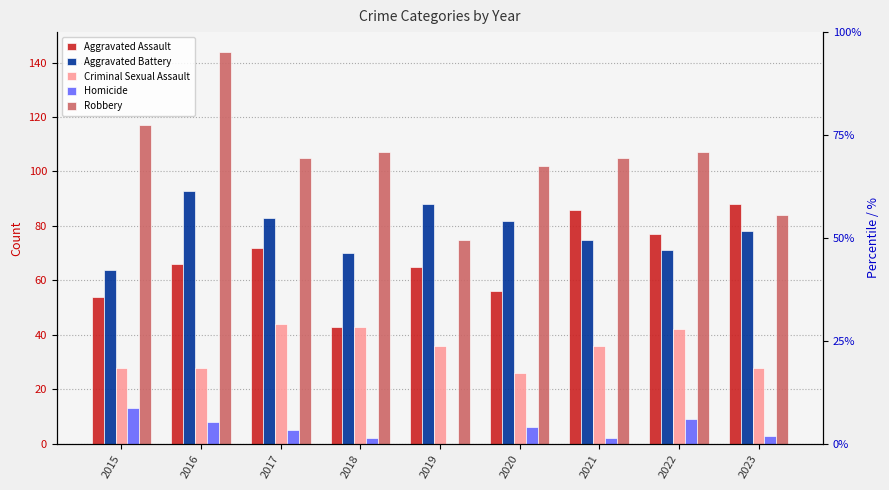

Between 2016 and 2020, which is larger?

2016